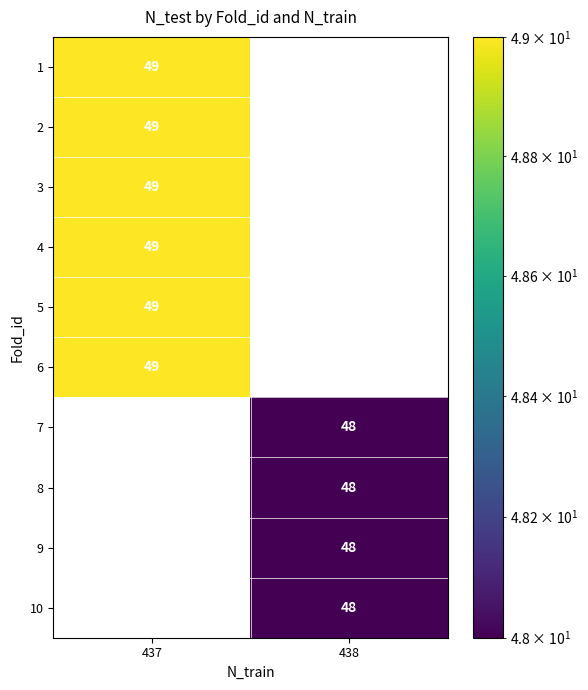

At which label does row_3 reach its minimum?

437